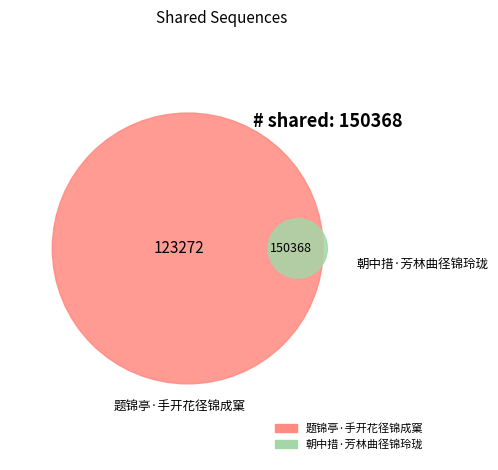

What is the change in value from 题锦亭·手开花径锦成窠 to 朝中措·芳林曲径锦玲珑?

+27096